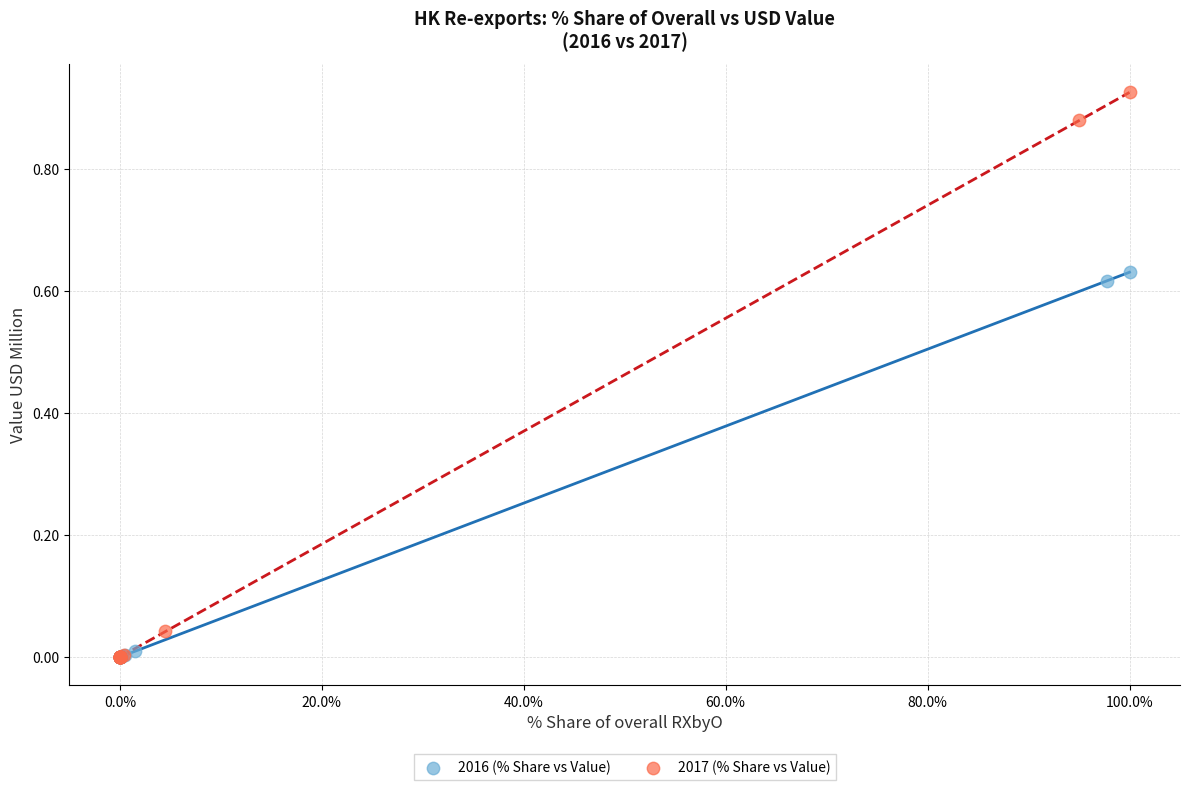

Which series has the largest Y range (max minus min)?

2017 (% Share vs Value)